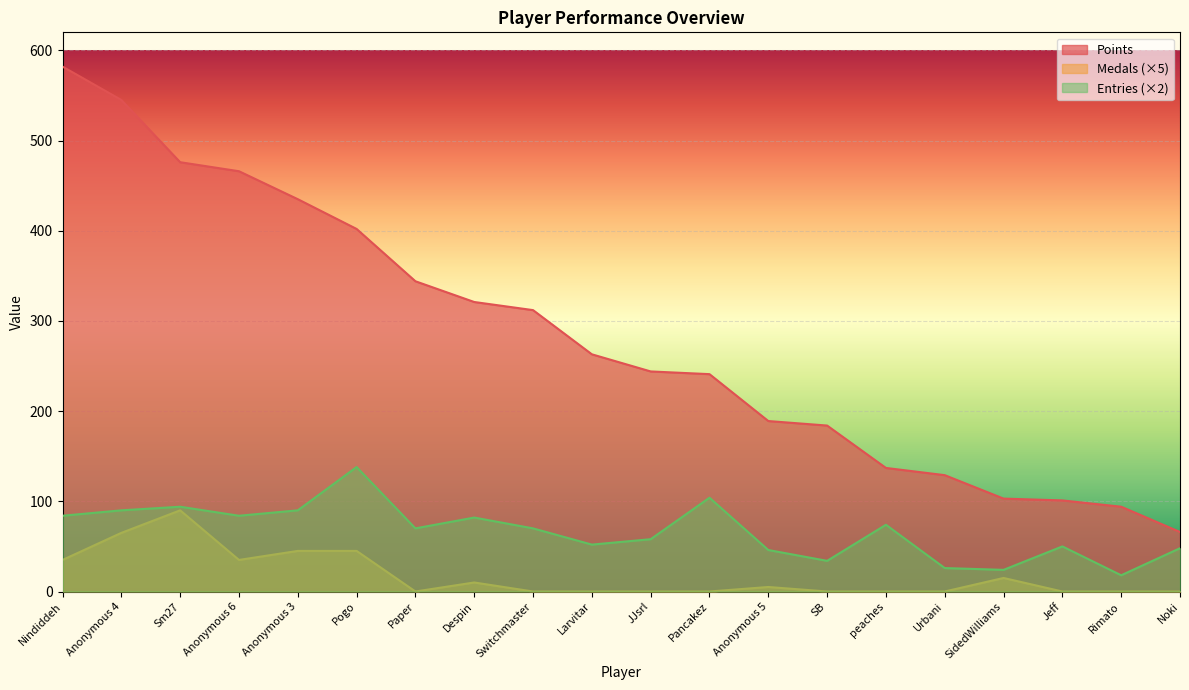

True or false: Points has more than 1 points higher than both neighbors.

False